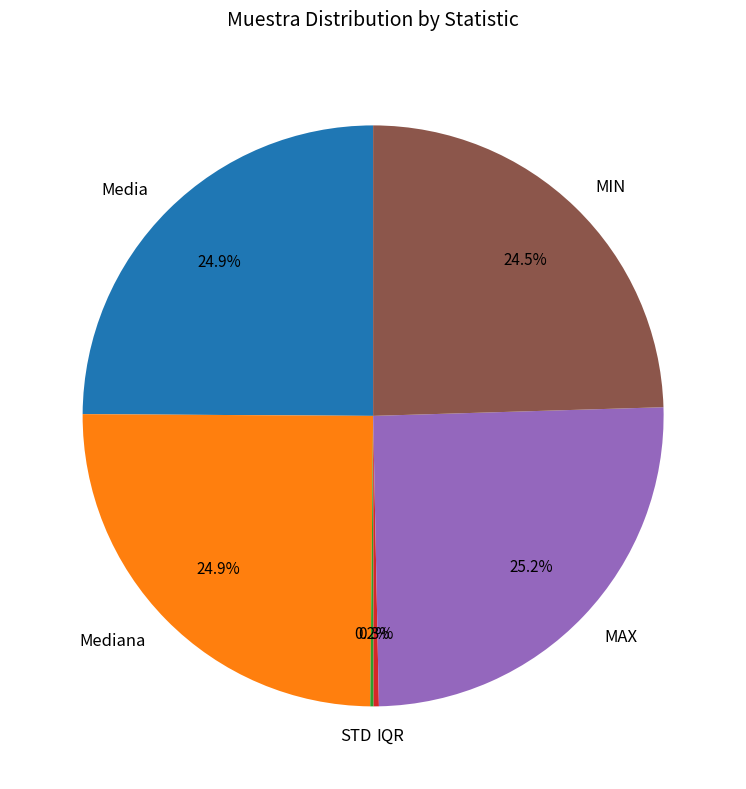

Does Mediana represent more than half of the total?

No